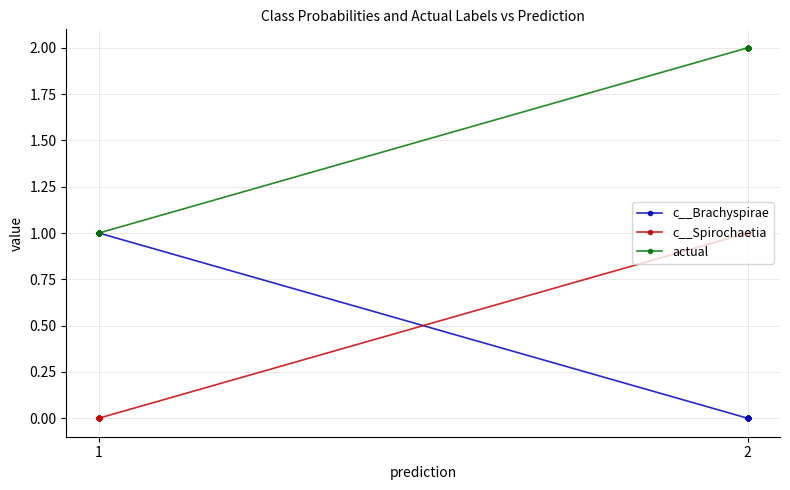

True or false: c__Brachyspirae has more than 0 points higher than both neighbors.

False